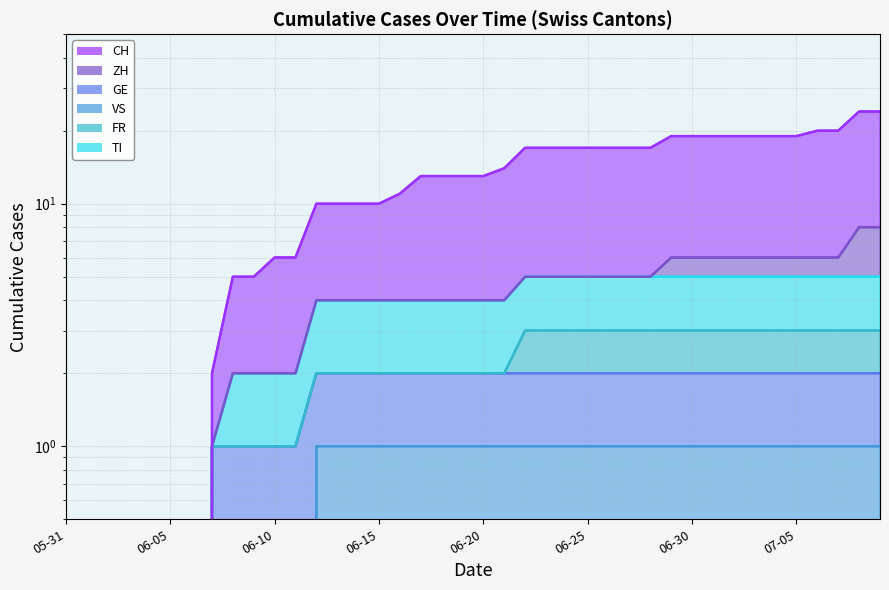

What is the label of the 37th point from the left?

2020-07-06